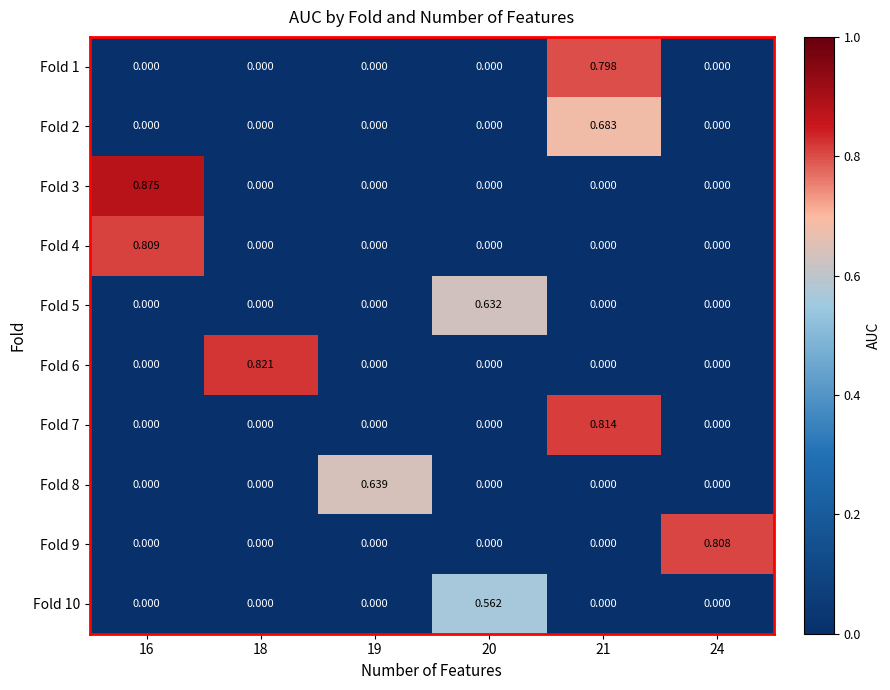

How many distinct data groups are displayed?

10